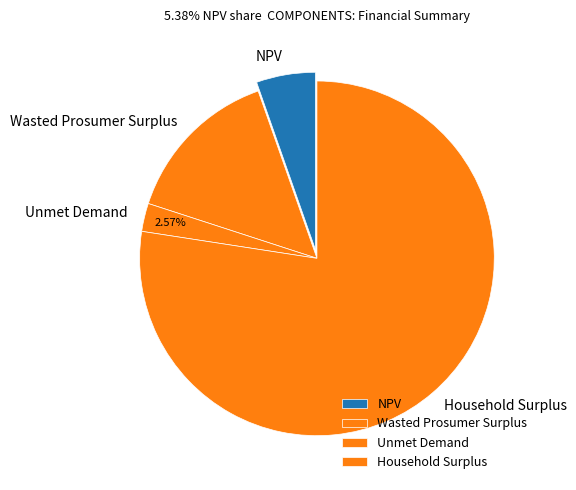

Which has a higher value, Household Surplus or NPV?

Household Surplus